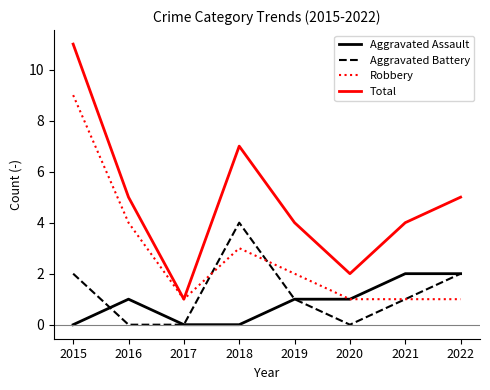

Which series has the largest total across all categories?

Total